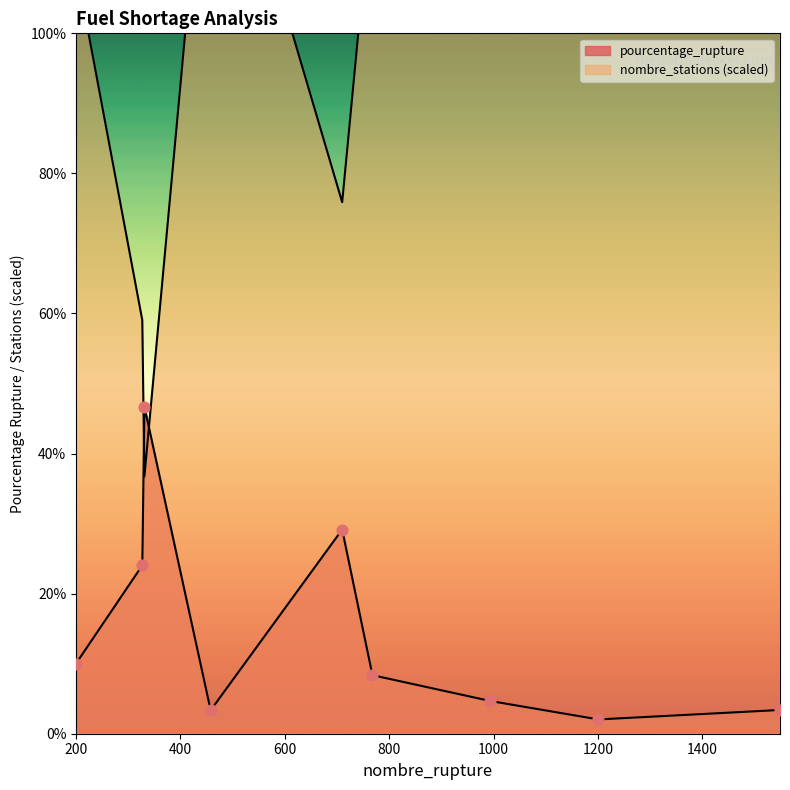

Which series contains the highest Y value?

nombre_stations